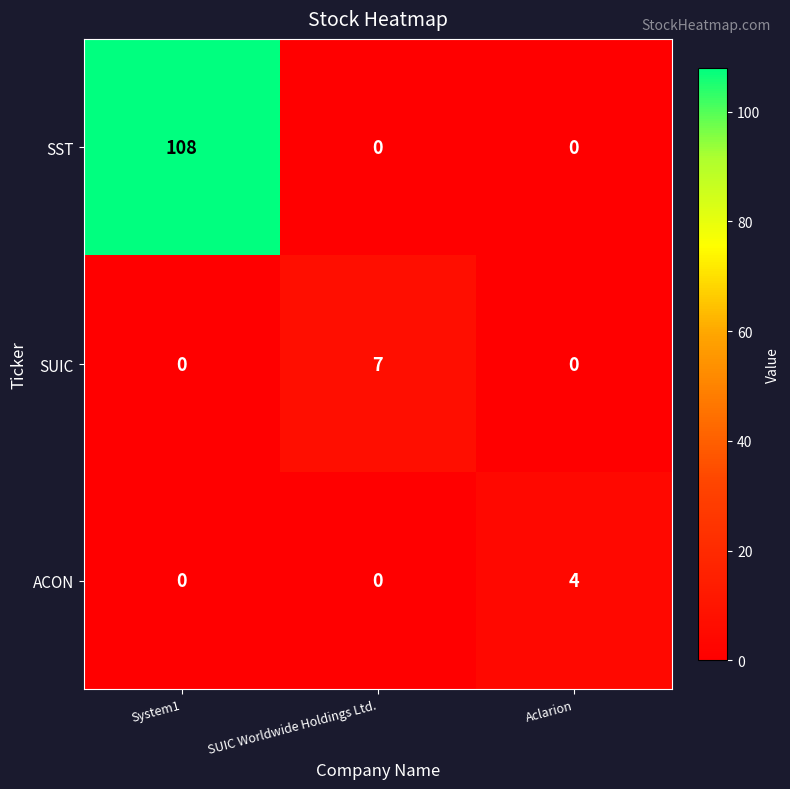

What is the difference between the SST values at System1 and Aclarion?

108